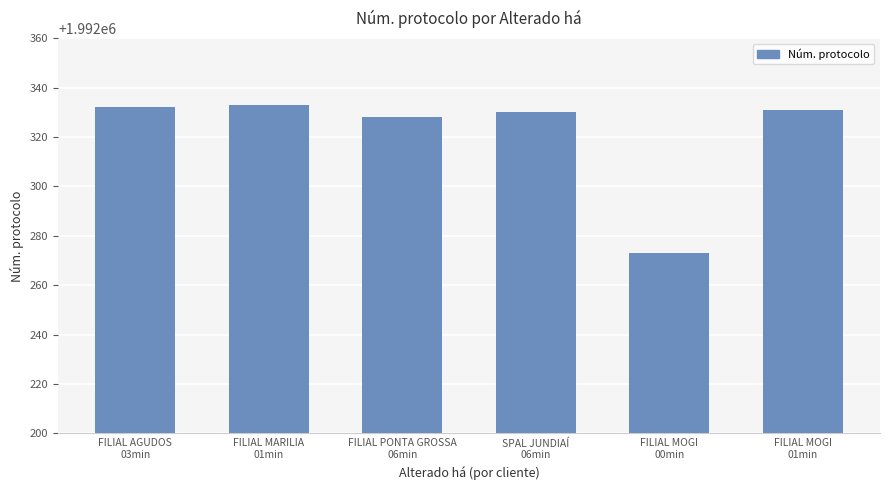

What is the average value?

1992321